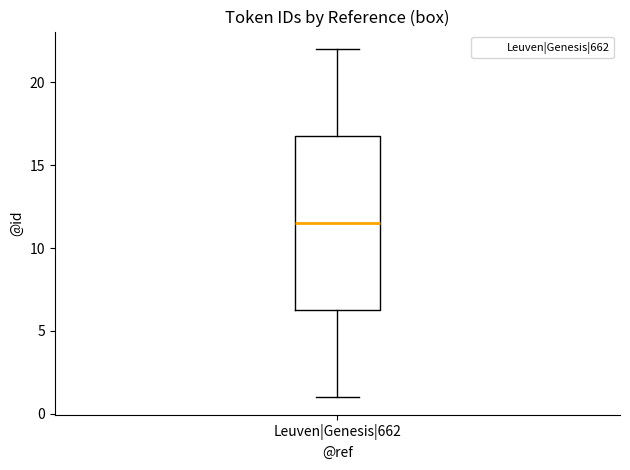

Where is the upper edge of the box for Leuven|Genesis|662 on the y-axis? The values are not printed on the chart, so give them approximately, as read against the axis.

17.0